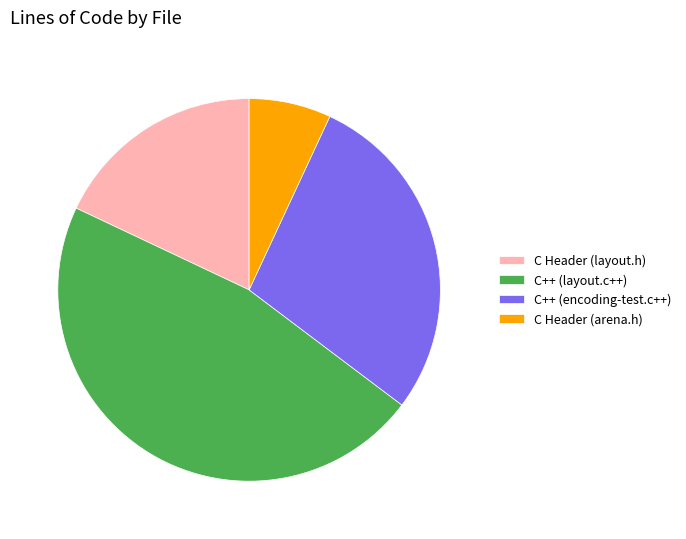

Is it true that C Header (arena.h) is 7% of the pie?

True